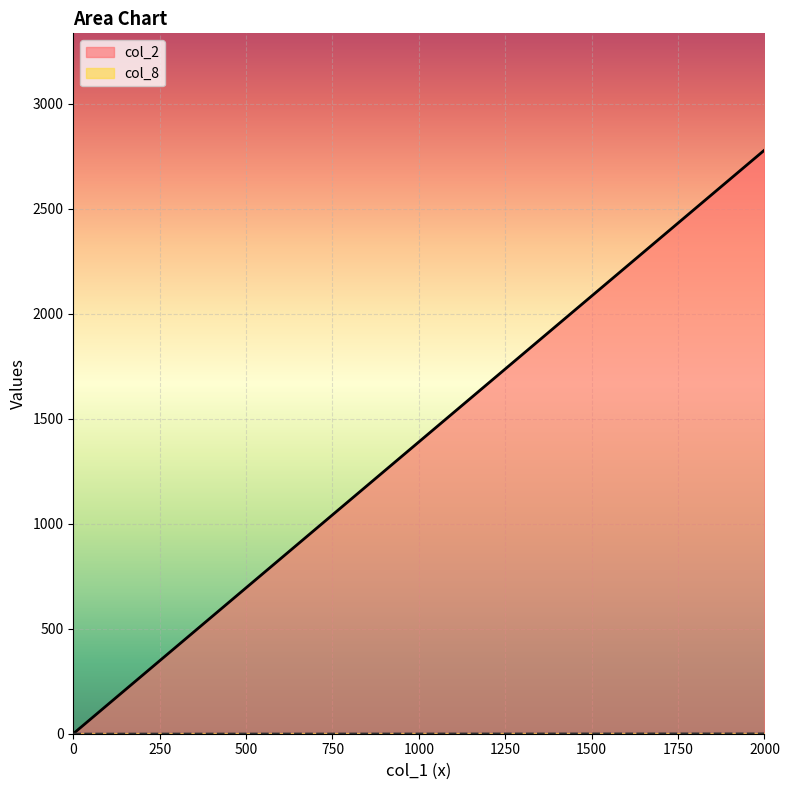

How many values in col_2 are above zero?

1